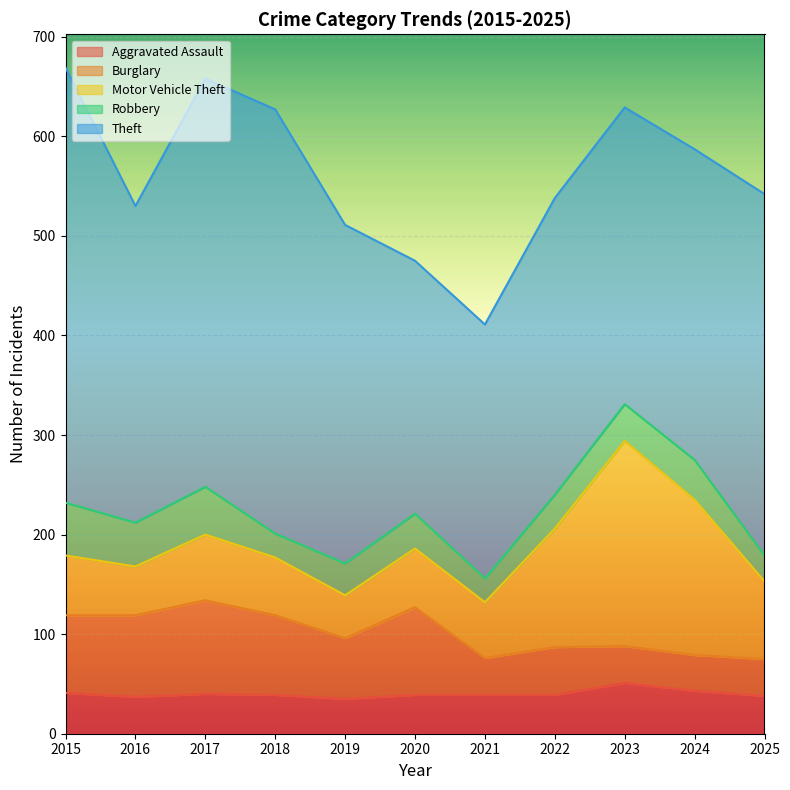

True or false: Aggravated Assault and Theft intersect in this chart.

False